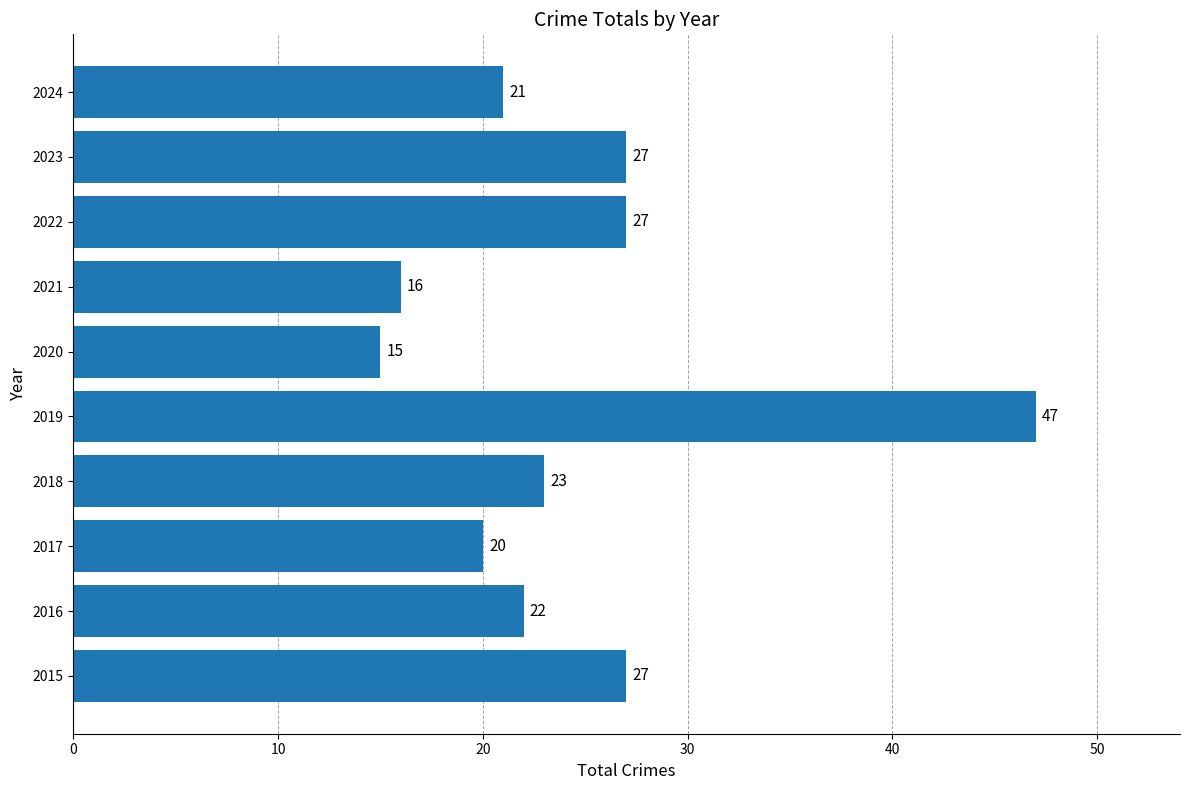

Does the chart contain any negative values?

No